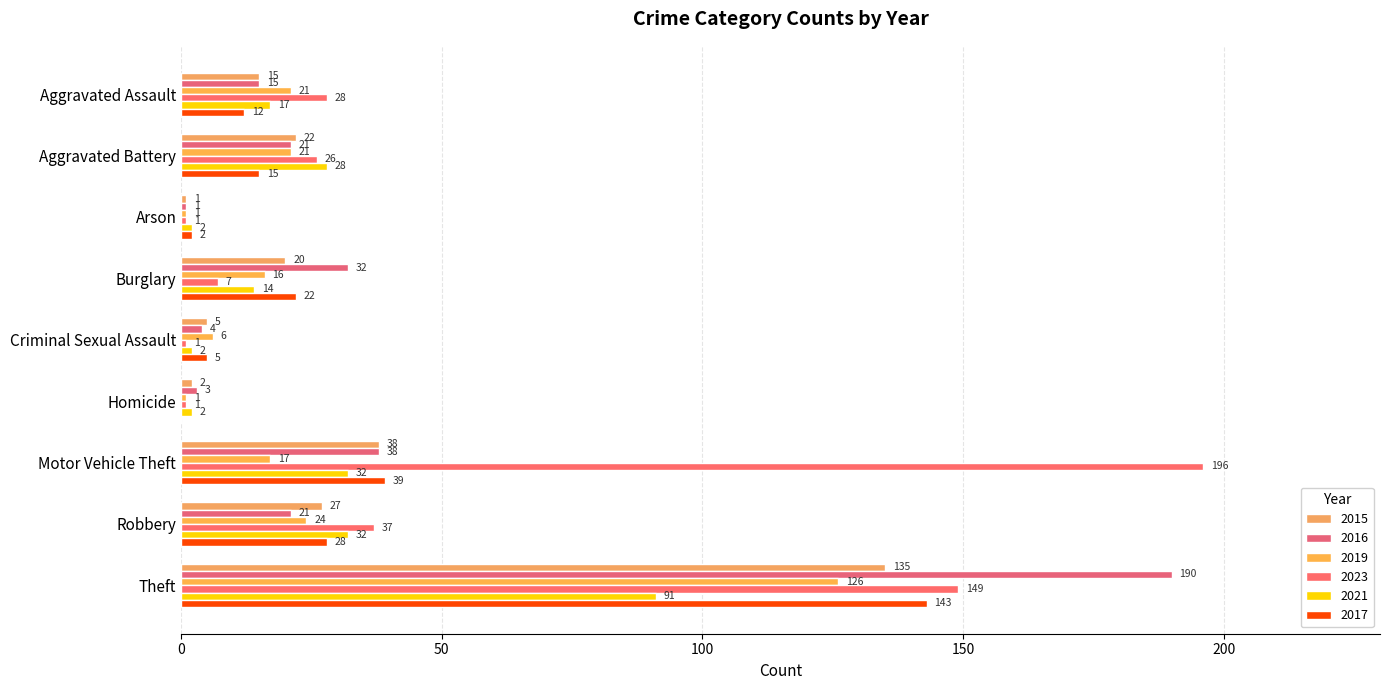

Reading left to right, transcribe all the data shown in this chart.

2015: 15	22	1	20	5	2	38	27	135
2016: 15	21	1	32	4	3	38	21	190
2019: 21	21	1	16	6	1	17	24	126
2023: 28	26	1	7	1	1	196	37	149
2021: 17	28	2	14	2	2	32	32	91
2017: 12	15	2	22	5	0	39	28	143